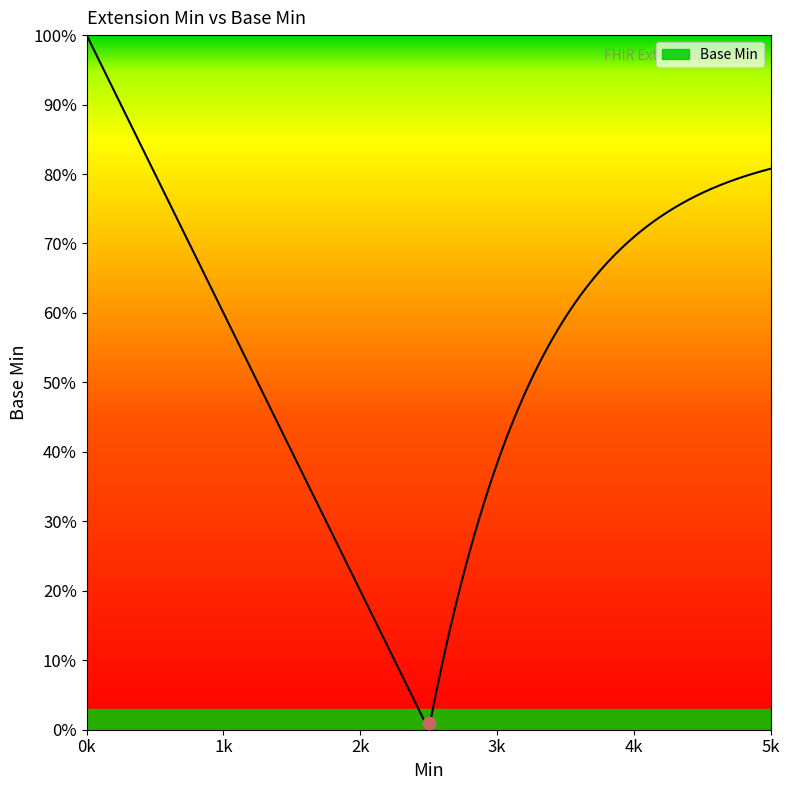

Between 0 and 1, which is larger?

1